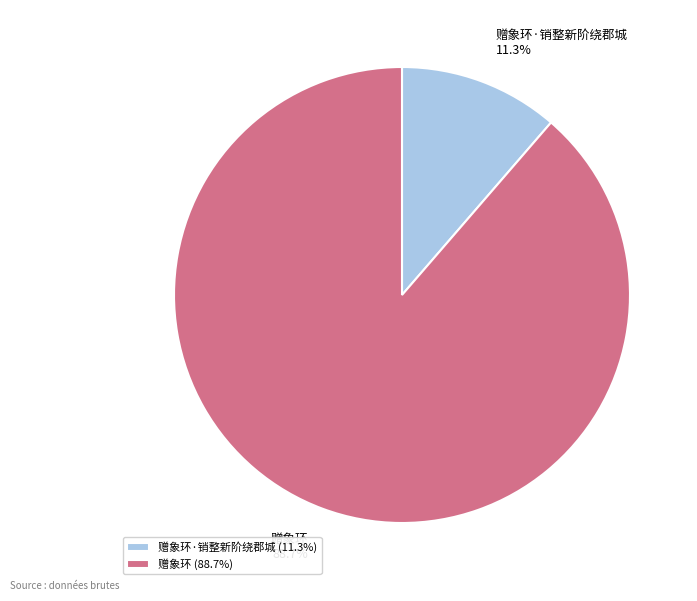

Count the number of slices in the pie.

2